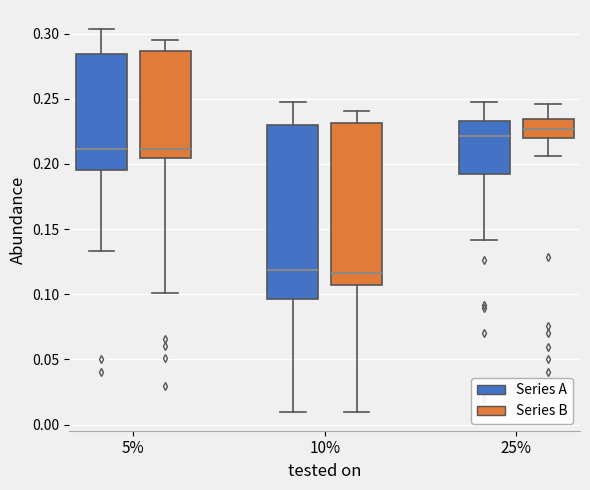

Reading left to right, read every box against the y-axis: the position of its median line, the range the box covers, and the ends of its whiskers. The values are not printed on the chart, so give them approximately, as read against the axis.

5% (Series A): median 0.210, box 0.195 to 0.285, whiskers 0.135 to 0.305
5% (Series B): median 0.210, box 0.205 to 0.285, whiskers 0.100 to 0.295
10% (Series A): median 0.120, box 0.095 to 0.230, whiskers 0.010 to 0.250
10% (Series B): median 0.115, box 0.105 to 0.230, whiskers 0.010 to 0.240
25% (Series A): median 0.220, box 0.190 to 0.235, whiskers 0.140 to 0.245
25% (Series B): median 0.225, box 0.220 to 0.235, whiskers 0.205 to 0.245